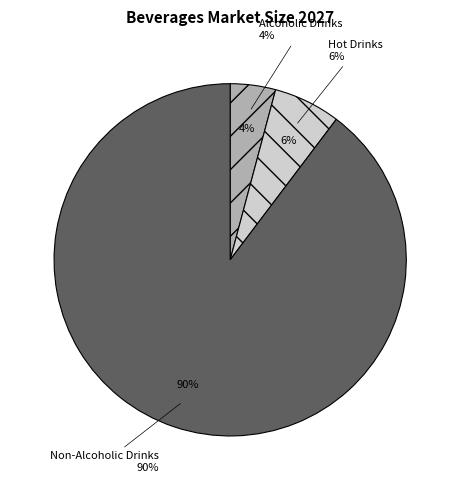

Which category accounts for the majority?

Non-Alcoholic Drinks